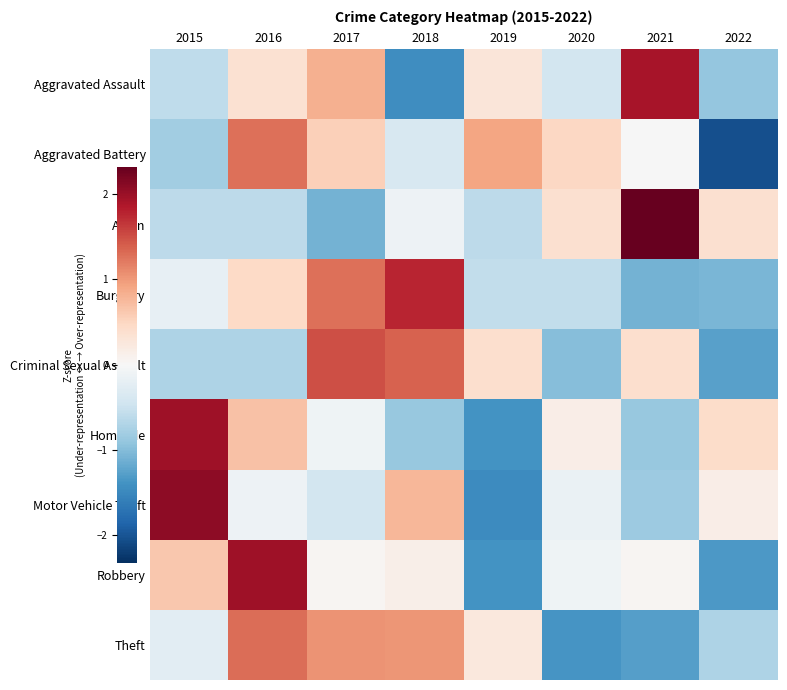

Reading left to right, transcribe all the data shown in this chart.

Aggravated Assault: 2015=-0.6	2016=0.4	2017=0.8	2018=-1.4	2019=0.3	2020=-0.4	2021=1.9	2022=-0.9
Aggravated Battery: 2015=-0.8	2016=1.3	2017=0.6	2018=-0.4	2019=0.9	2020=0.5	2021=-0.0	2022=-2.0
Arson: 2015=-0.6	2016=-0.6	2017=-1.1	2018=-0.1	2019=-0.6	2020=0.4	2021=2.3	2022=0.4
Burglary: 2015=-0.2	2016=0.5	2017=1.3	2018=1.8	2019=-0.6	2020=-0.6	2021=-1.1	2022=-1.1
Criminal Sexual Assault: 2015=-0.7	2016=-0.7	2017=1.5	2018=1.4	2019=0.4	2020=-1.0	2021=0.4	2022=-1.3
Homicide: 2015=2.0	2016=0.7	2017=-0.1	2018=-0.9	2019=-1.4	2020=0.2	2021=-0.9	2022=0.4
Motor Vehicle Theft: 2015=2.1	2016=-0.1	2017=-0.4	2018=0.8	2019=-1.5	2020=-0.2	2021=-0.8	2022=0.1
Robbery: 2015=0.6	2016=2.0	2017=0.0	2018=0.1	2019=-1.4	2020=-0.1	2021=0.0	2022=-1.3
Theft: 2015=-0.2	2016=1.3	2017=1.1	2018=1.0	2019=0.2	2020=-1.4	2021=-1.3	2022=-0.7